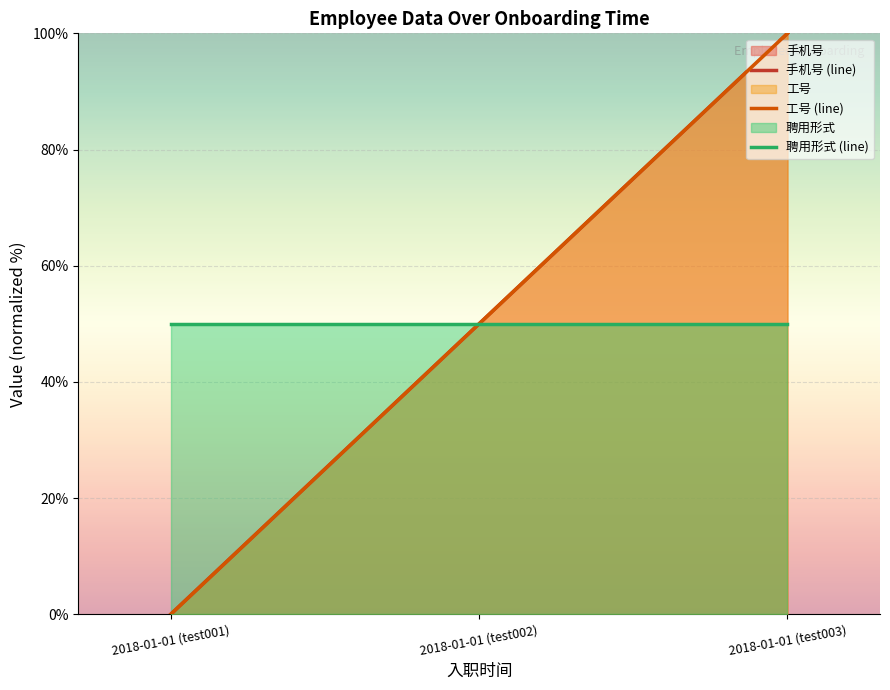

At 2018-01-01 (test002), list the series in order from smallest to largest.

手机号 (line), 工号 (line), 聘用形式 (line)